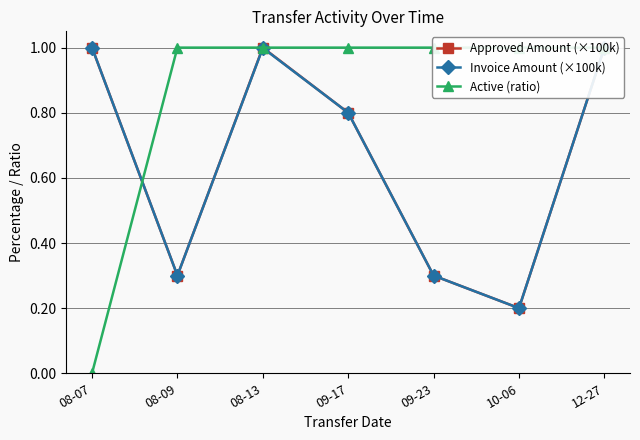

Is it true that Approved Amount (×100k) equals 1.4 at 09-17?

False